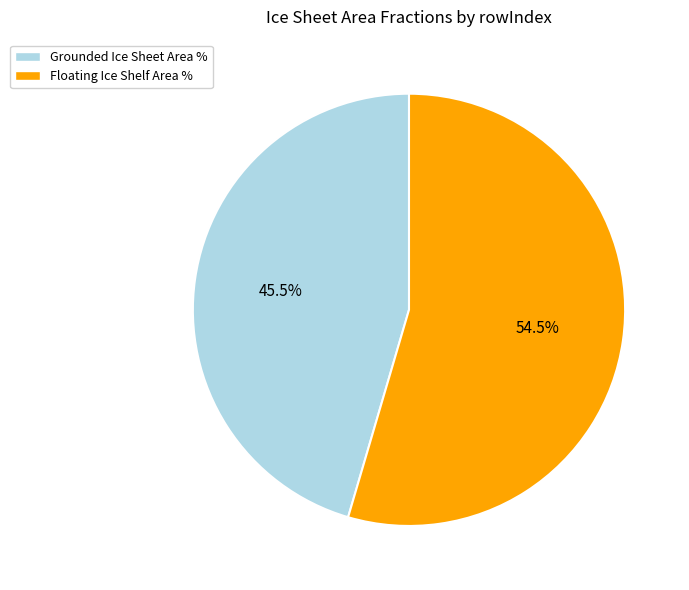

Which category has the biggest portion of the pie?

Floating Ice Shelf Area %